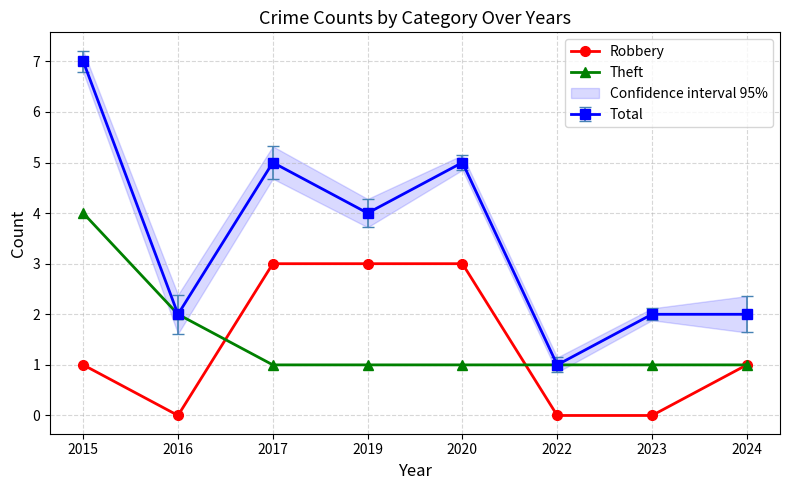

What is the total value across all series at 2020?

4